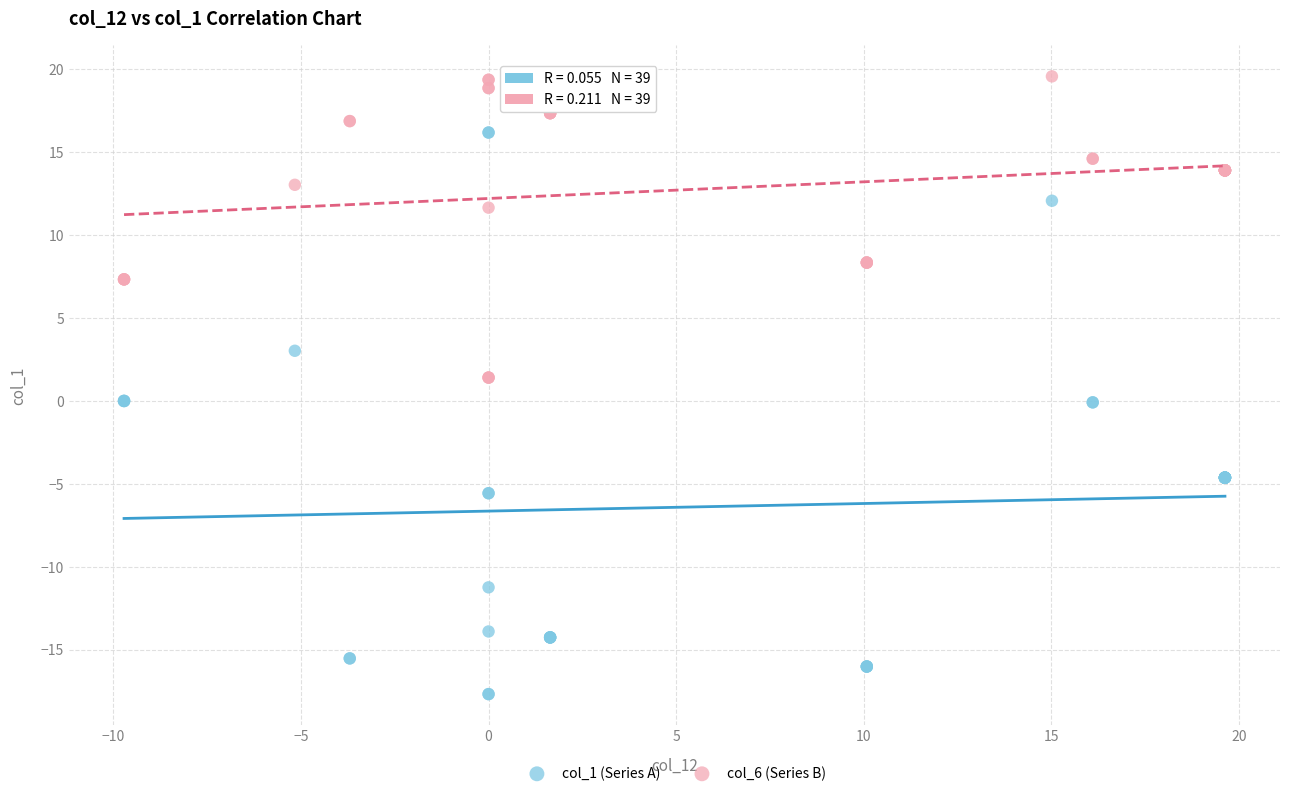

What are all the series names shown in the legend?

col_1 (Series A), col_6 (Series B)